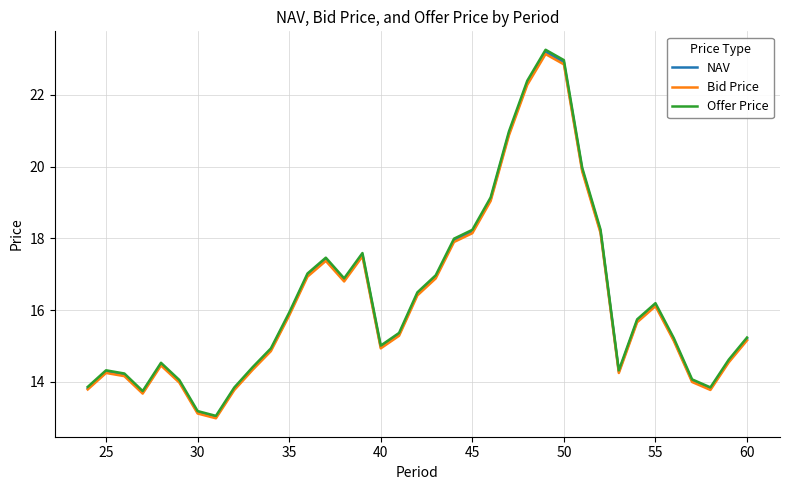

What is the minimum value shown in the chart?

13.0